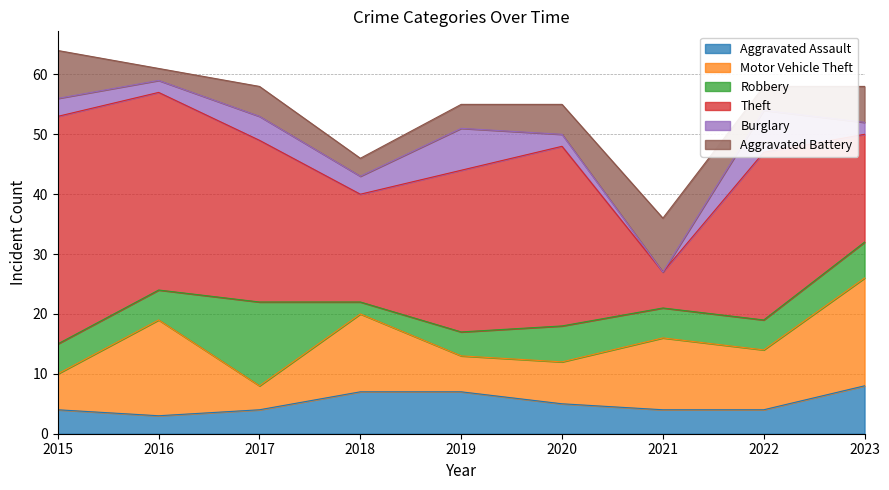

What is the maximum value for Aggravated Assault?

8